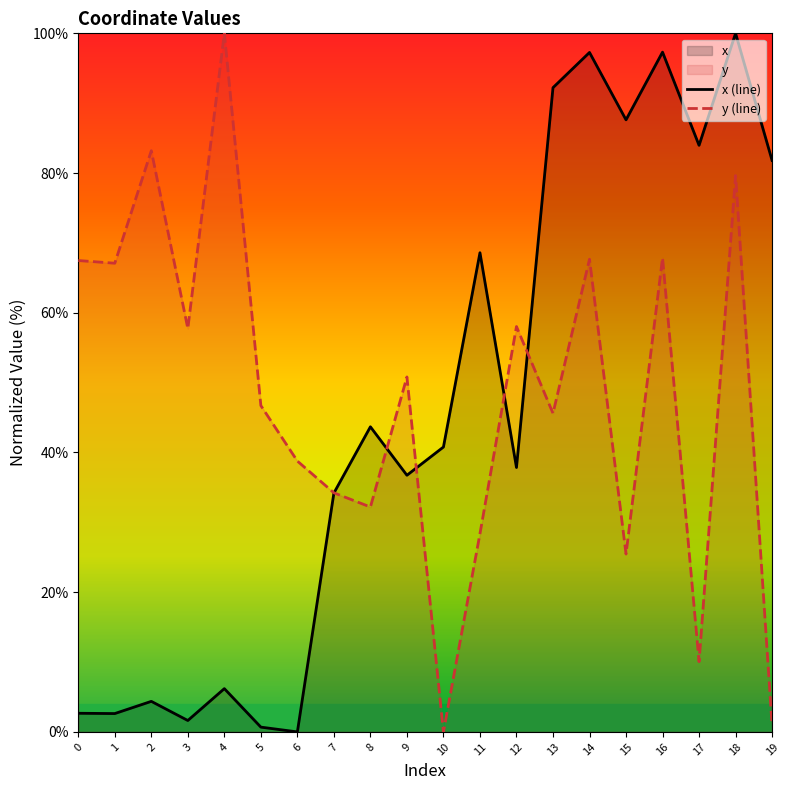

True or false: y (line) has a value of 100.0 at 4.

True